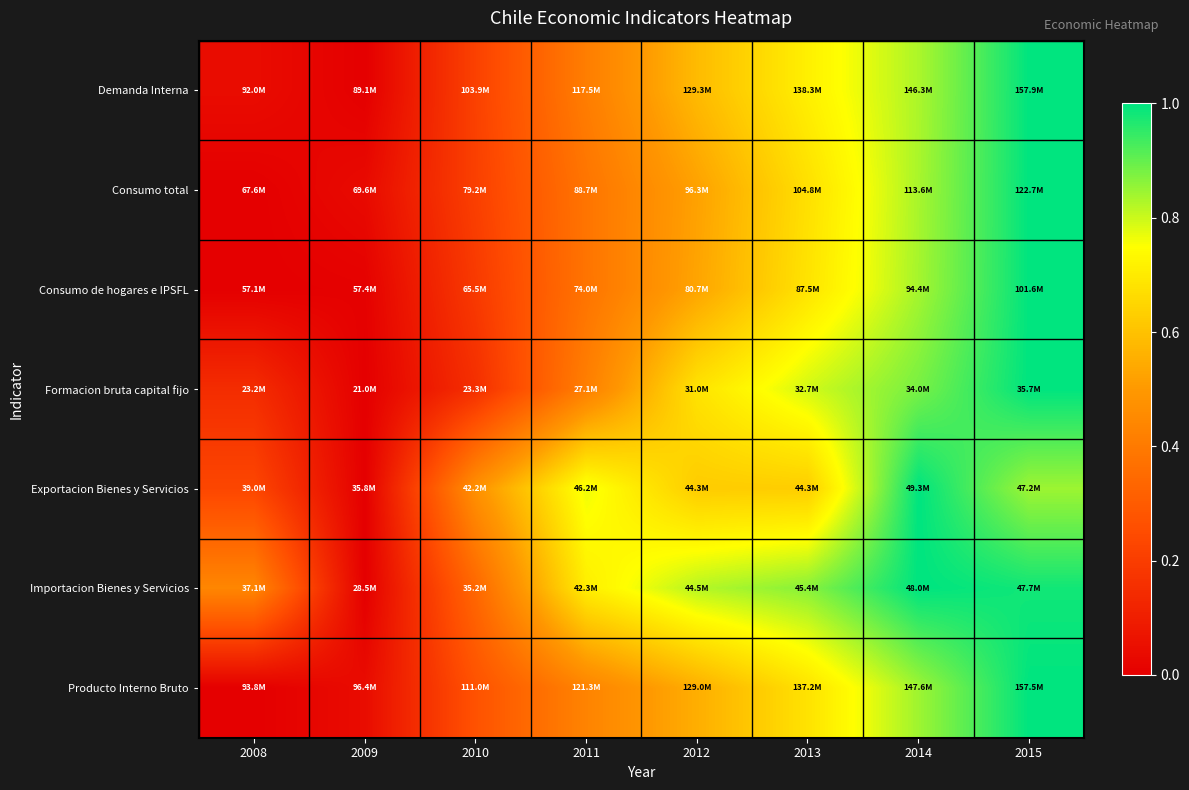

Reading left to right, extract all data points from this chart.

Demanda Interna: 2008=0.0	2009=0.0	2010=0.2	2011=0.4	2012=0.6	2013=0.7	2014=0.8	2015=1.0
Consumo total: 2008=0.0	2009=0.0	2010=0.2	2011=0.4	2012=0.5	2013=0.7	2014=0.8	2015=1.0
Consumo de hogares e IPSFL: 2008=0.0	2009=0.0	2010=0.2	2011=0.4	2012=0.5	2013=0.7	2014=0.8	2015=1.0
Formacion bruta capital fijo: 2008=0.1	2009=0.0	2010=0.2	2011=0.4	2012=0.7	2013=0.8	2014=0.9	2015=1.0
Exportacion Bienes y Servicios: 2008=0.2	2009=0.0	2010=0.5	2011=0.8	2012=0.6	2013=0.6	2014=1.0	2015=0.8
Importacion Bienes y Servicios: 2008=0.4	2009=0.0	2010=0.3	2011=0.7	2012=0.8	2013=0.9	2014=1.0	2015=1.0
Producto Interno Bruto: 2008=0.0	2009=0.0	2010=0.3	2011=0.4	2012=0.6	2013=0.7	2014=0.8	2015=1.0